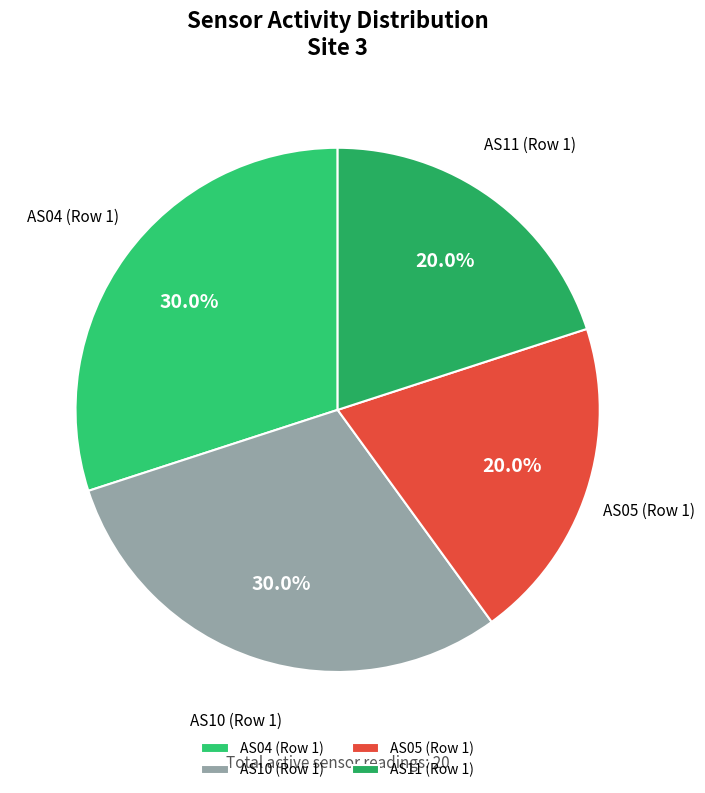

Count the number of slices in the pie.

4